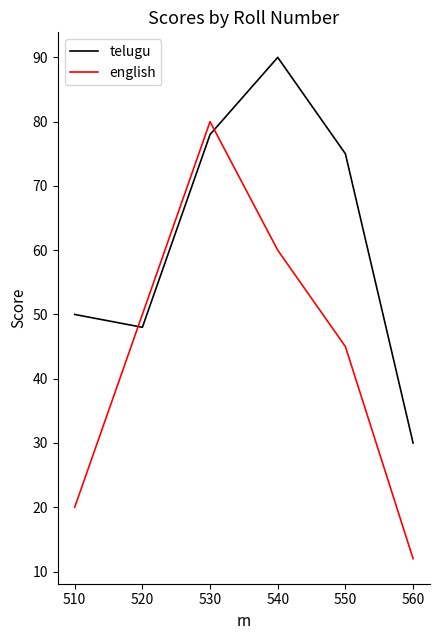

Between which two adjacent categories do telugu and english first intersect?

510 and 520